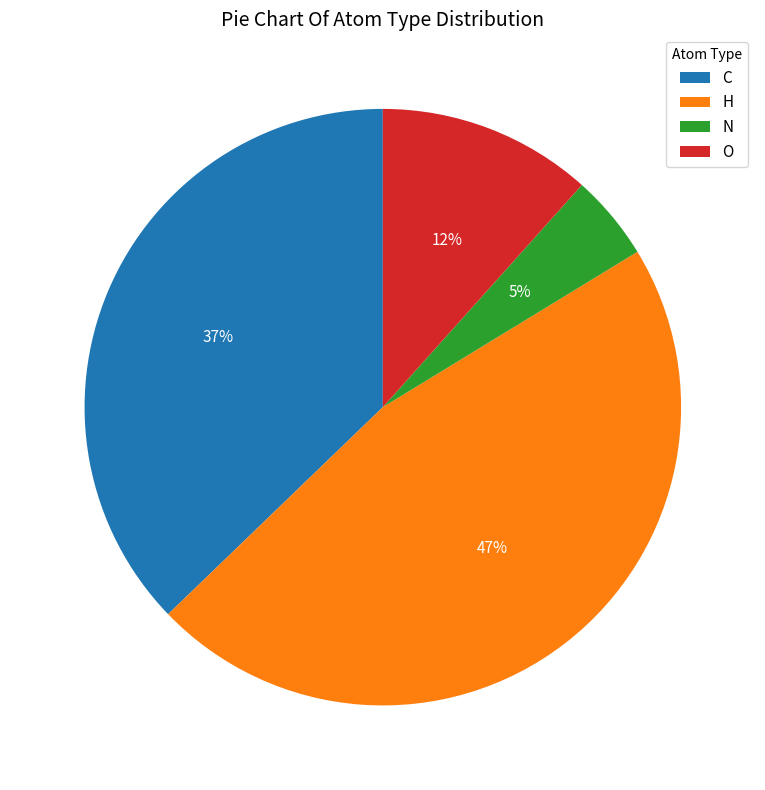

Between O and N, which is larger?

O